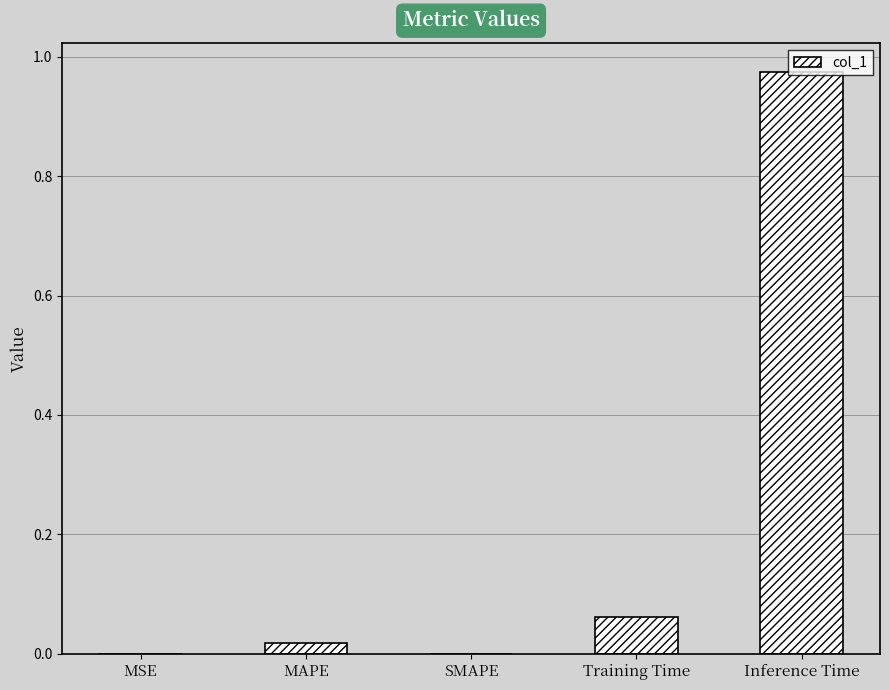

The value at MSE is 0.0. True or false?

True